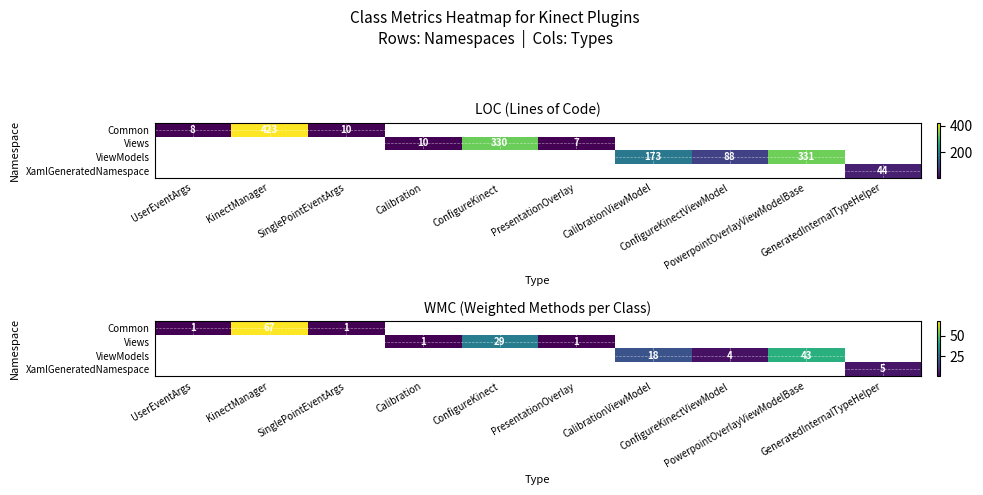

How many values in XamlGeneratedNamespace are above zero?

1